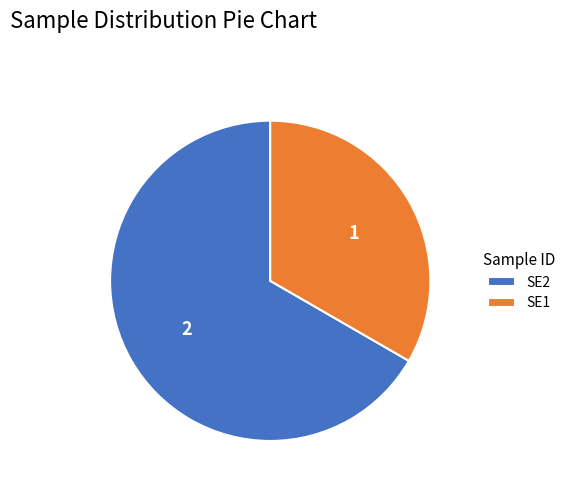

Approximately how many times larger is the value at SE1 compared to SE2?

0.5